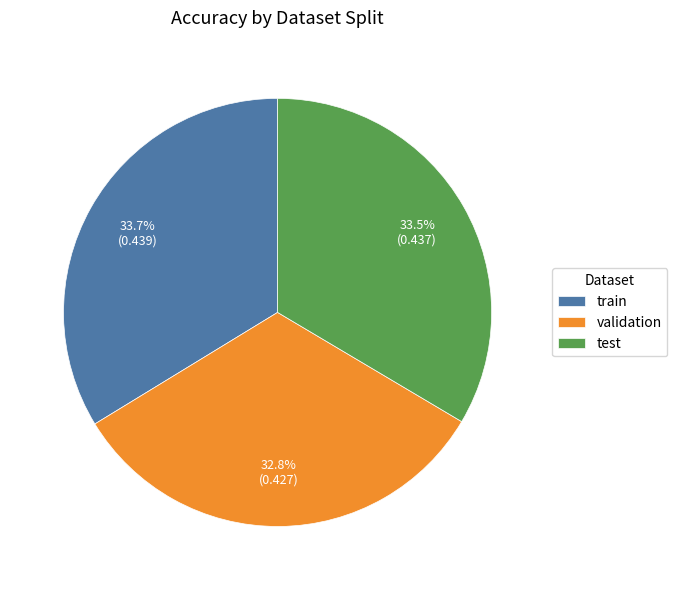

Count the number of slices in the pie.

3